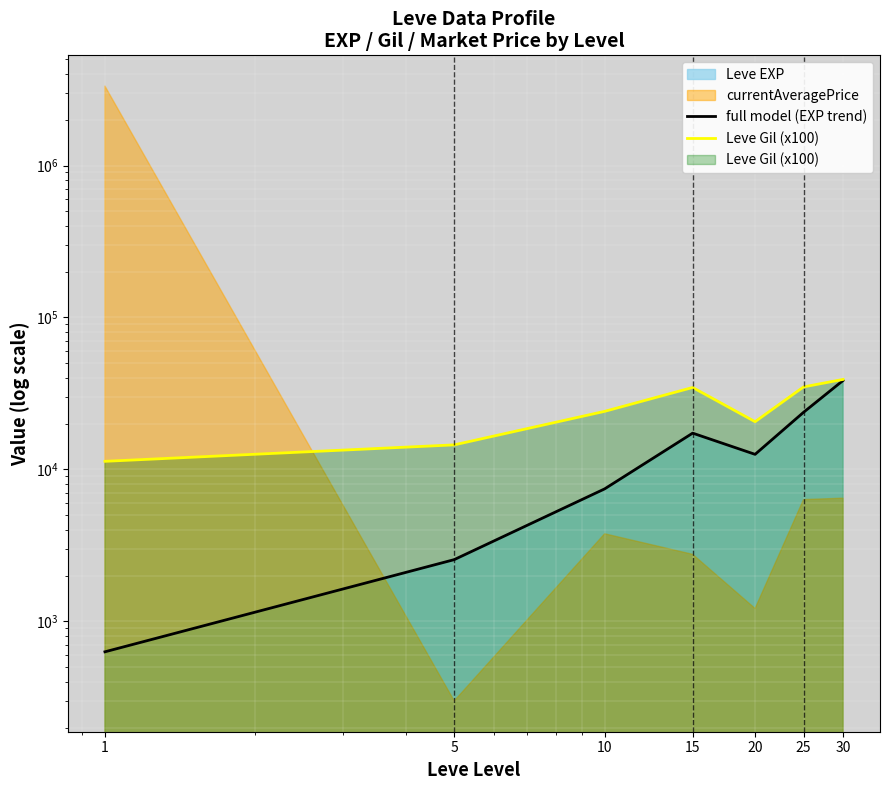

How many lines are shown in the chart?

2